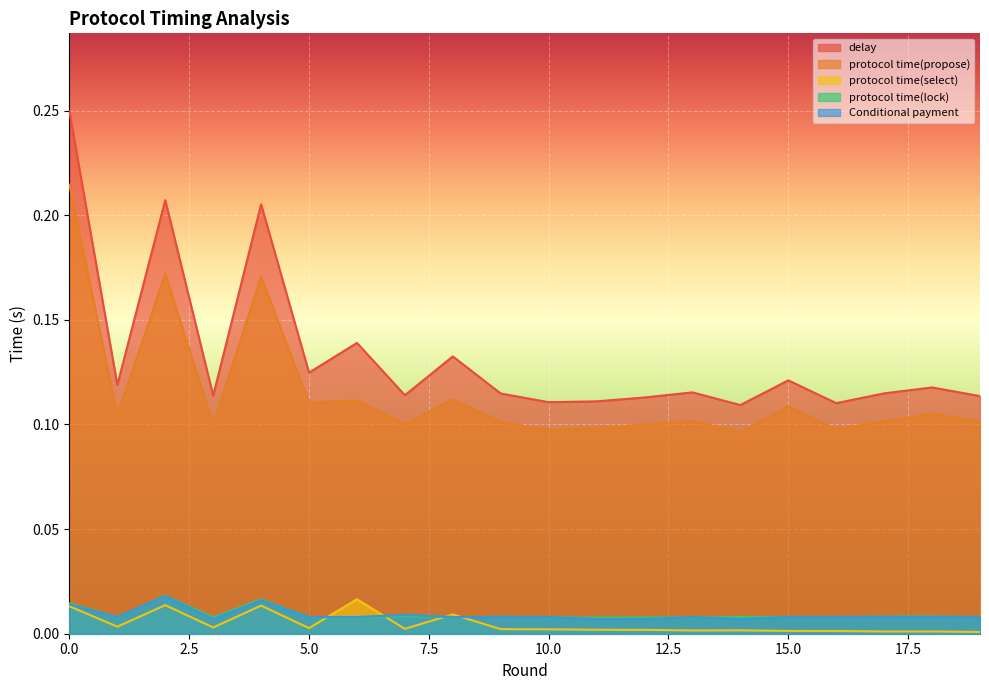

List the series in order of their peak value, highest first.

delay, protocol time(propose), protocol time(lock), Conditional payment, protocol time(select)